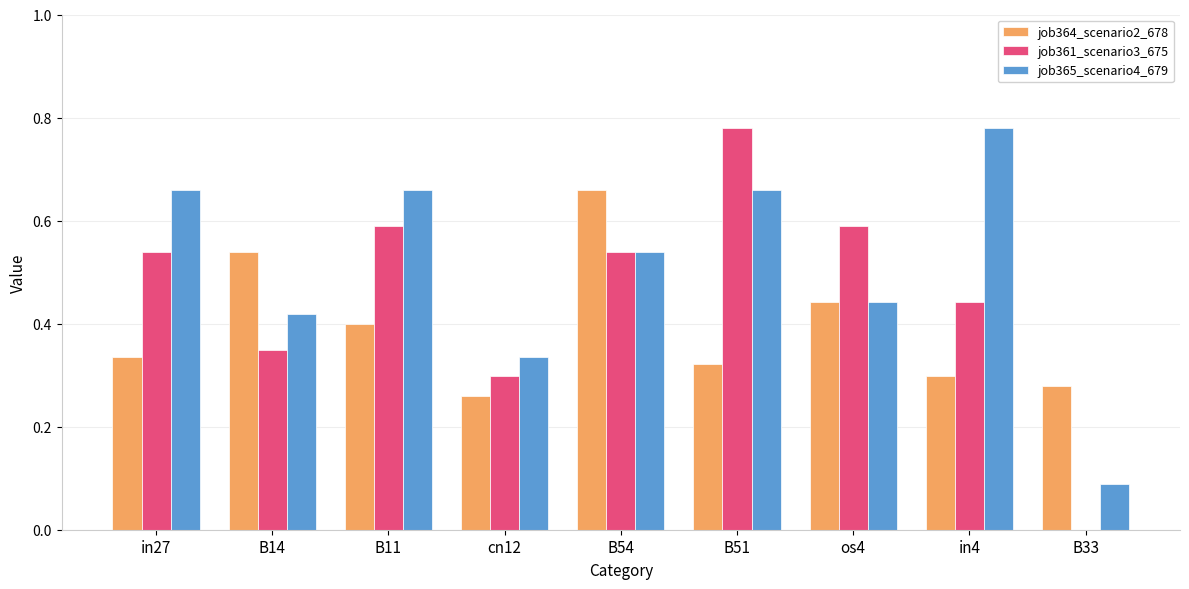

Which series changed the most between in27 and B54?

job364_scenario2_678